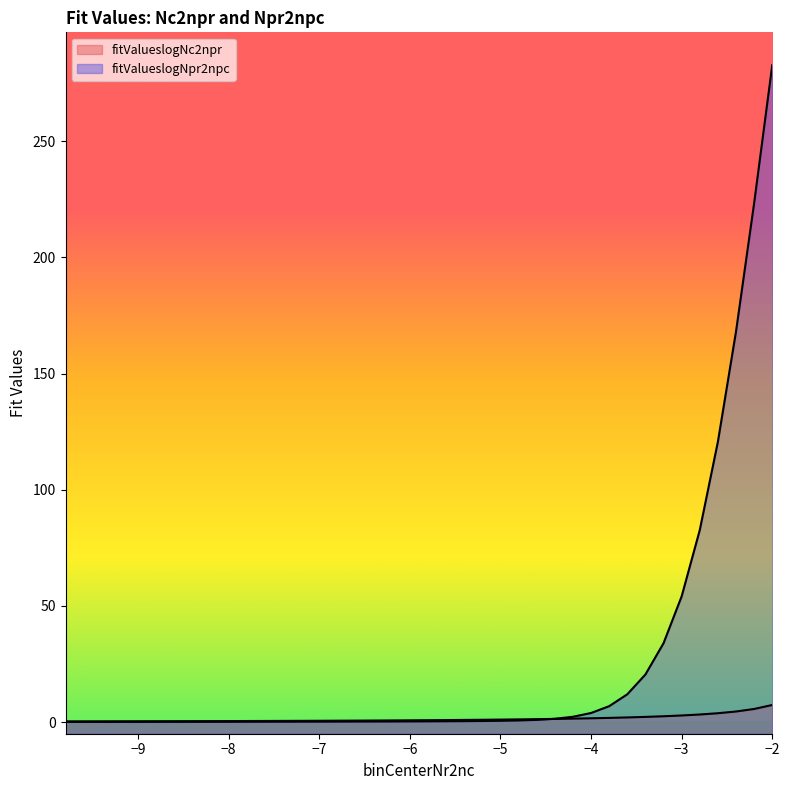

True or false: fitValueslogNc2npr has more than 0 points higher than both neighbors.

False